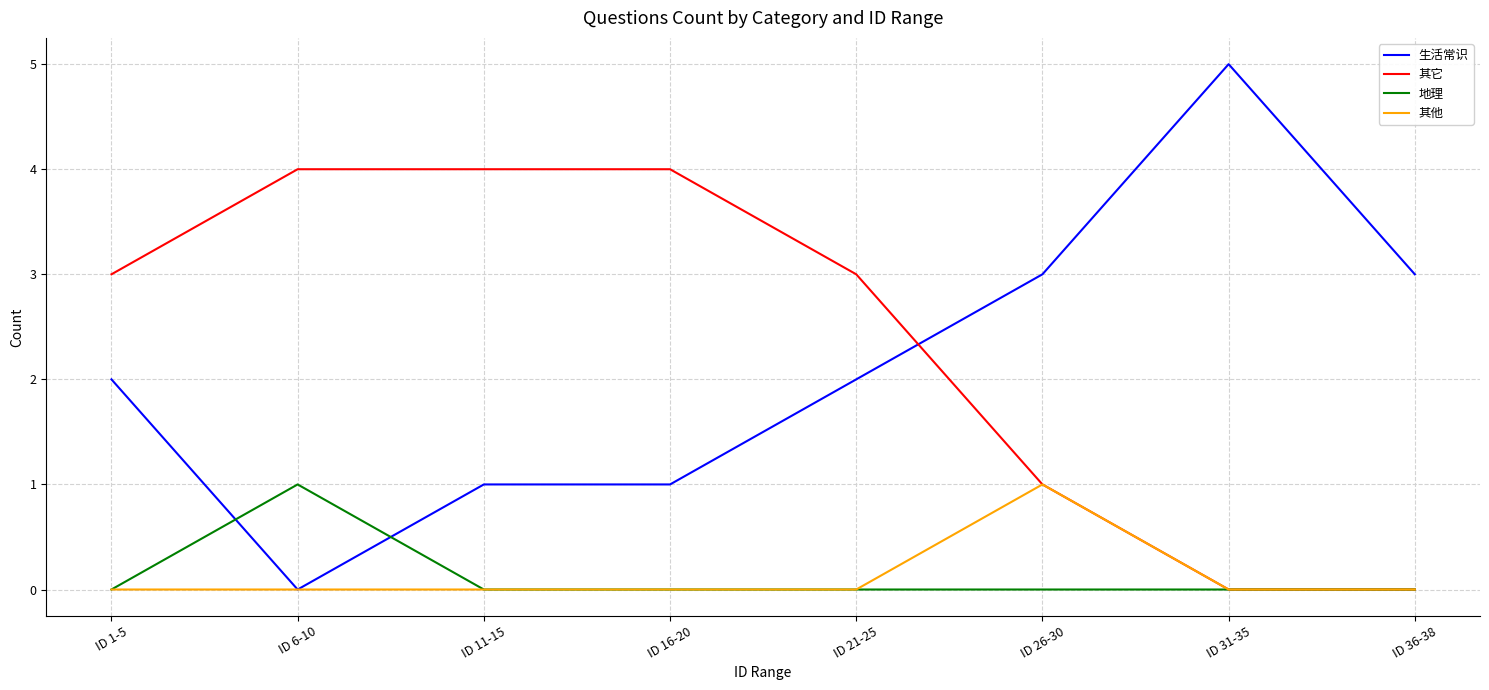

True or false: 生活常识 and 其它 cross at least once.

True